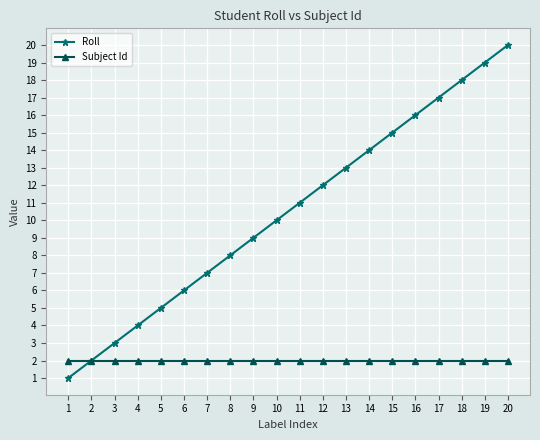

True or false: Roll has more than 2 interior local peaks.

False